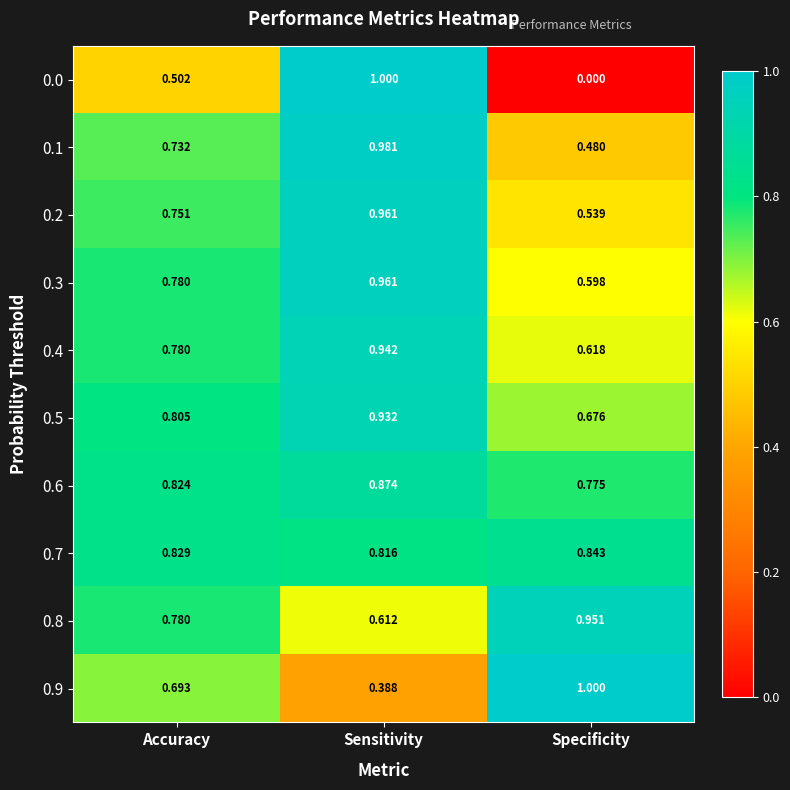

At which label does 0.2 reach its peak?

Sensitivity